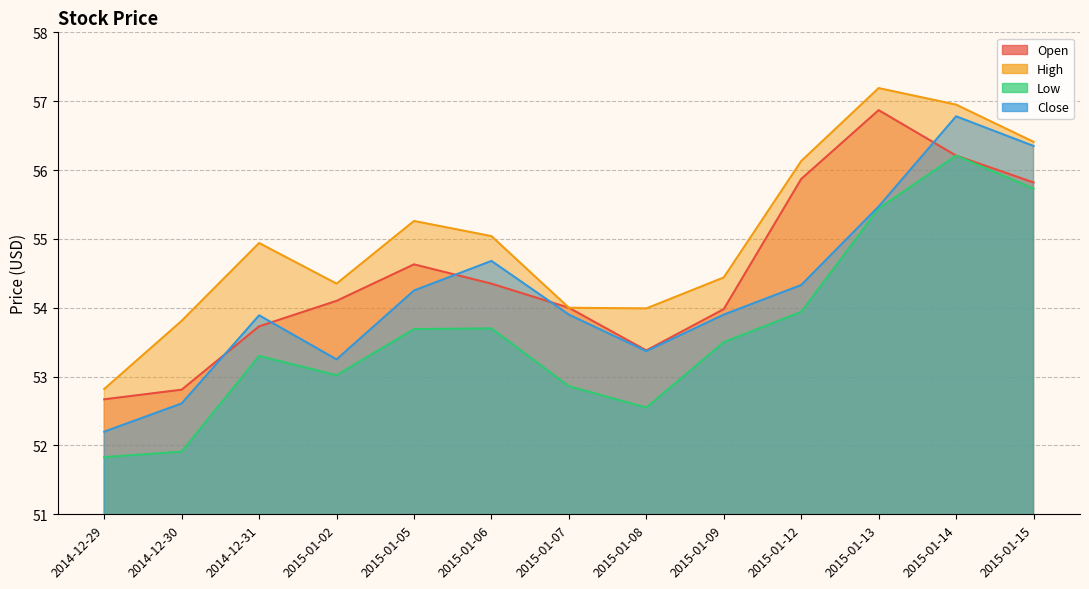

At 2015-01-08, list the series in order from largest to smallest.

High, Open, Close, Low